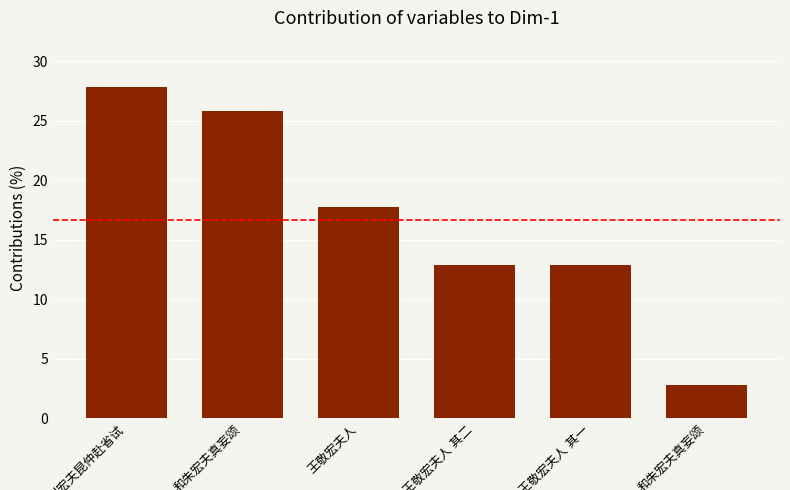

Does the chart contain any negative values?

No